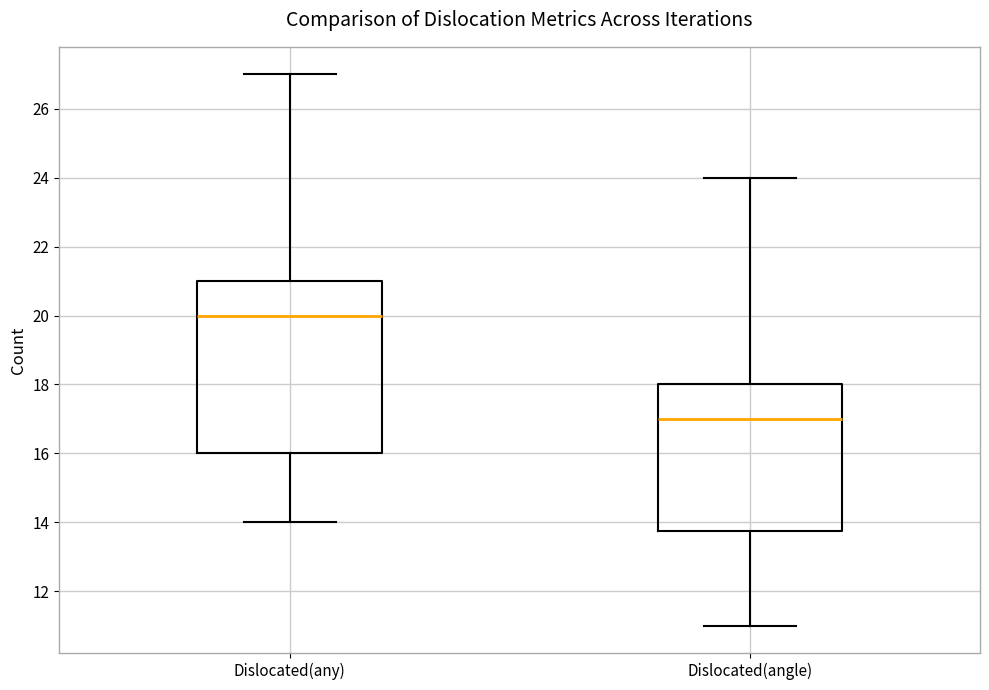

Where is the lower edge of the box for Dislocated(any) on the y-axis? The values are not printed on the chart, so give them approximately, as read against the axis.

16.0